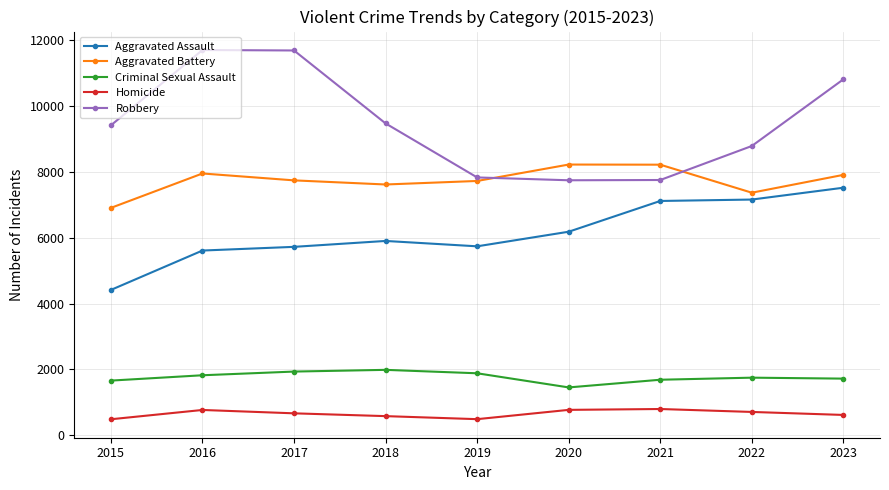

What are all the series names shown in the legend?

Aggravated Assault, Aggravated Battery, Criminal Sexual Assault, Homicide, Robbery